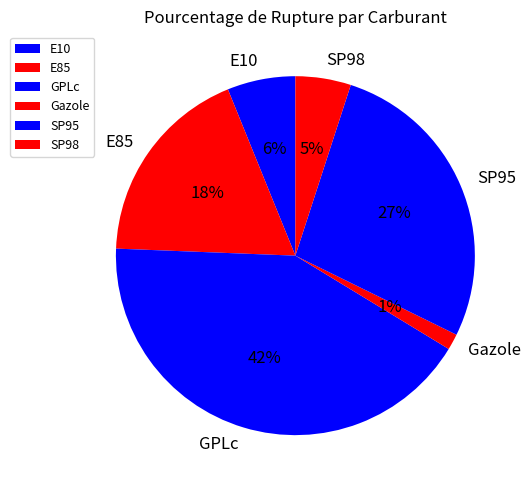

Is the sum of E85 and GPLc greater than half?

Yes